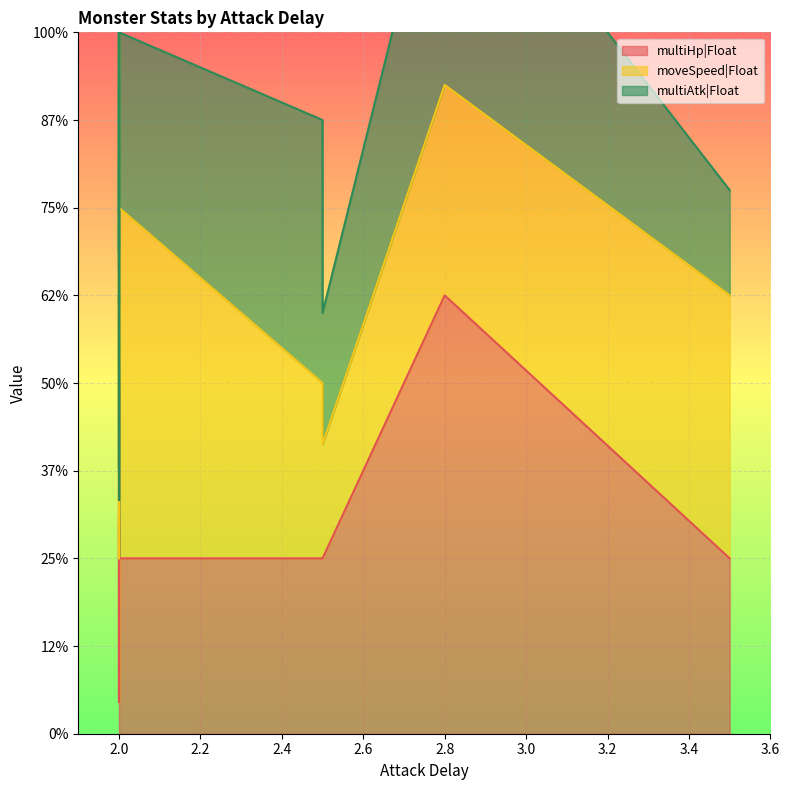

At how many categories does at least one series exceed 2?

2